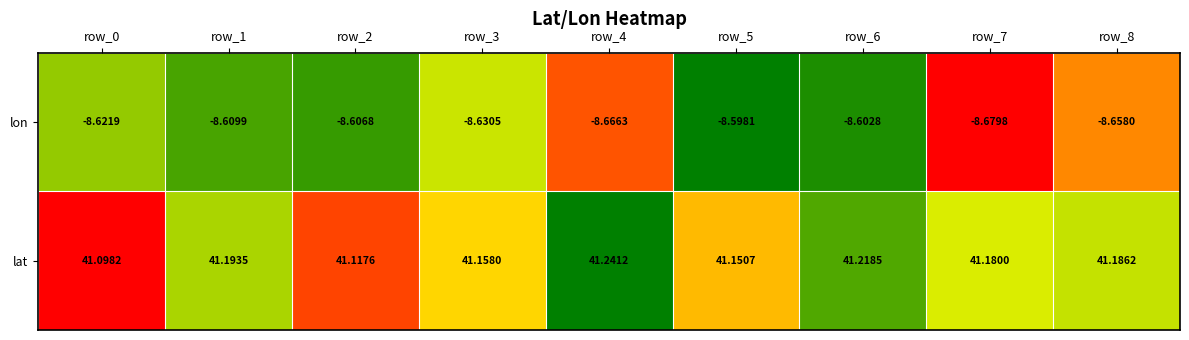

Which series has the largest total across all categories?

lat